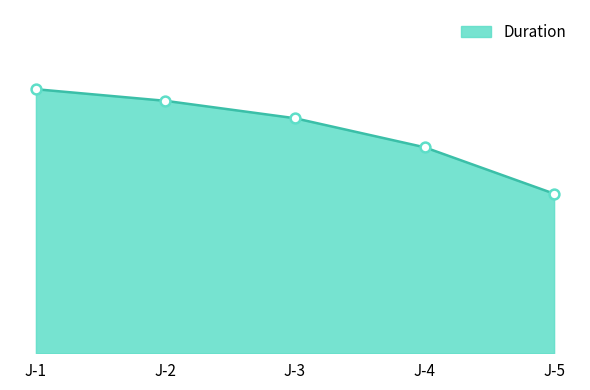

Which has a higher value, J-3 or J-2?

J-2